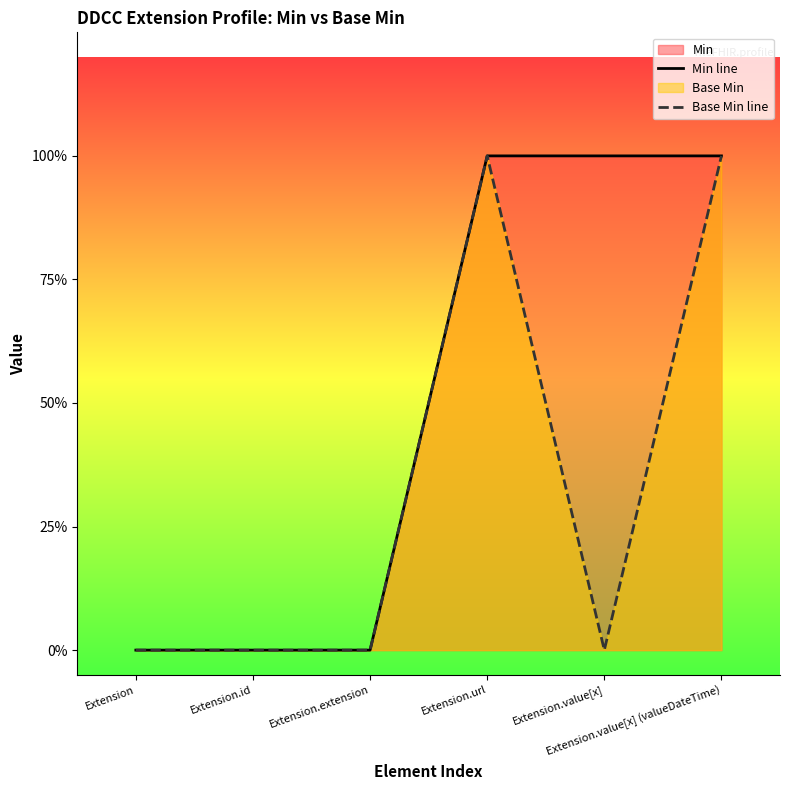

Reading right to left, extract all data points from this chart.

Min line: 1	1	1	0	0	0
Base Min line: 1	0	1	0	0	0